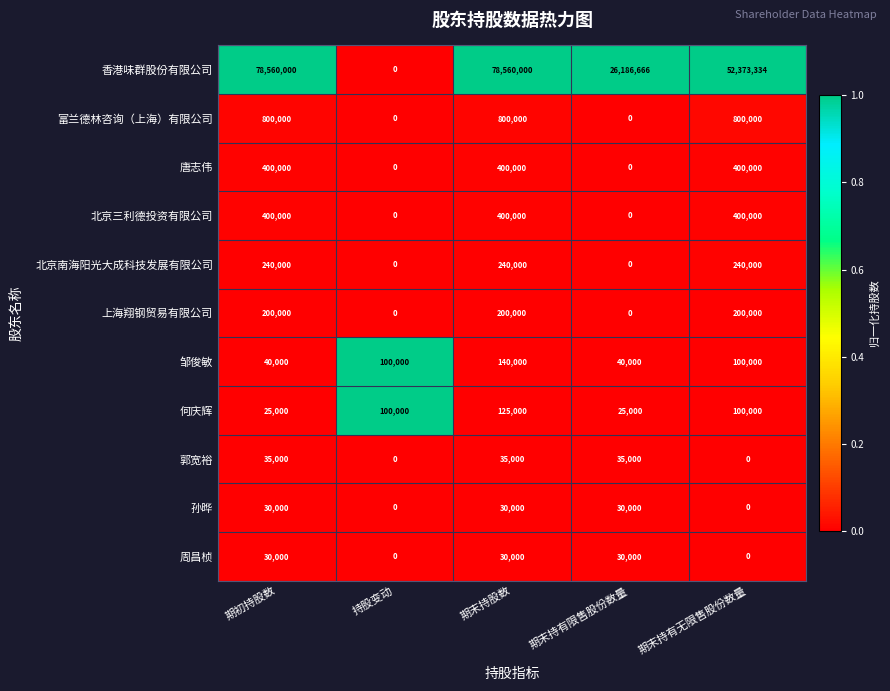

Count the 郭宽裕 values in the range 0 to 35000.

5